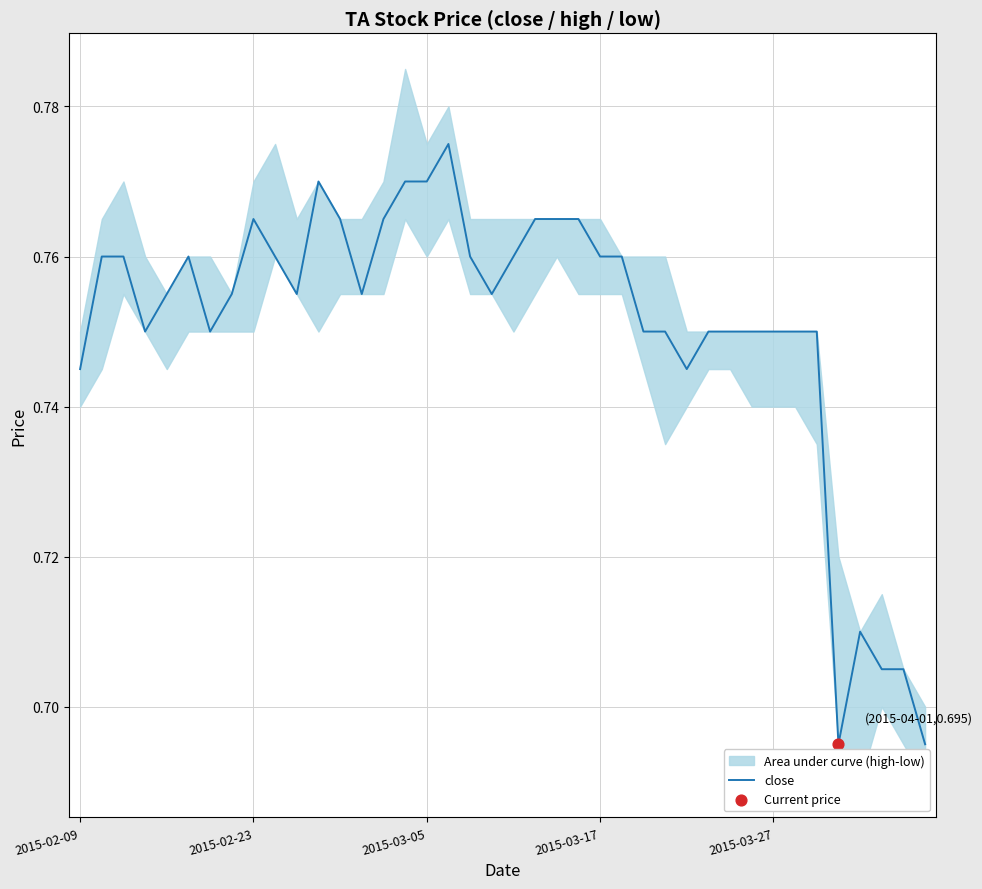

Which has a higher value, 35 or 7?

7